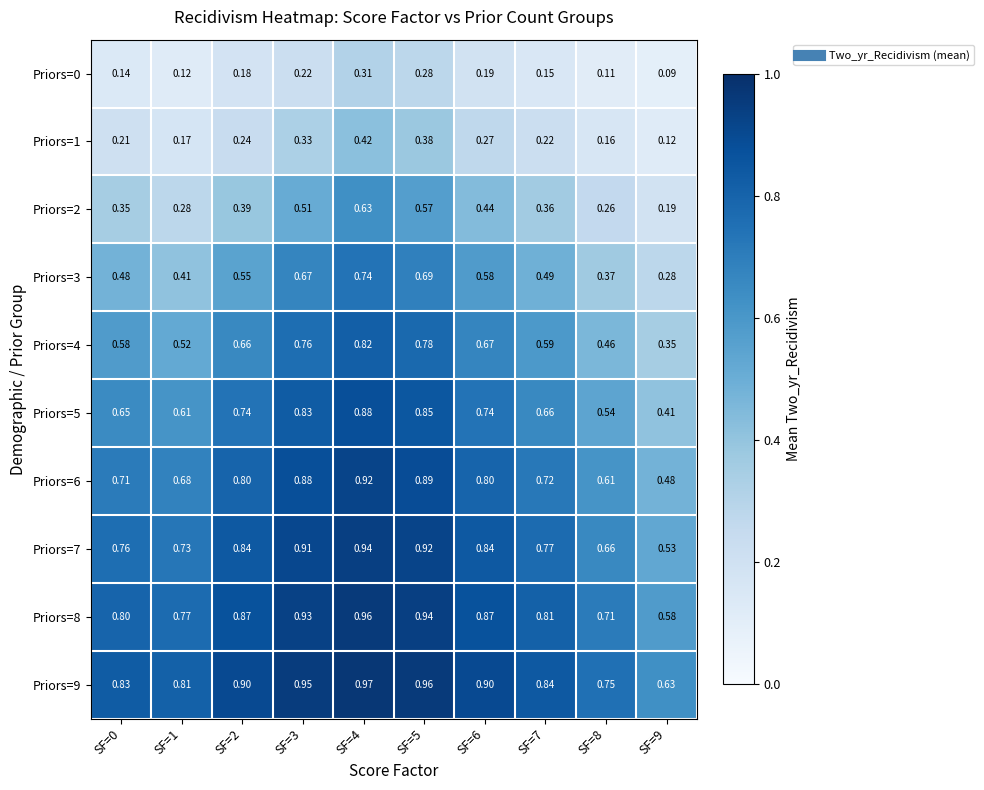

Is the value of Priors=6 at SF=5 greater than the value of Priors=7 at SF=1?

Yes